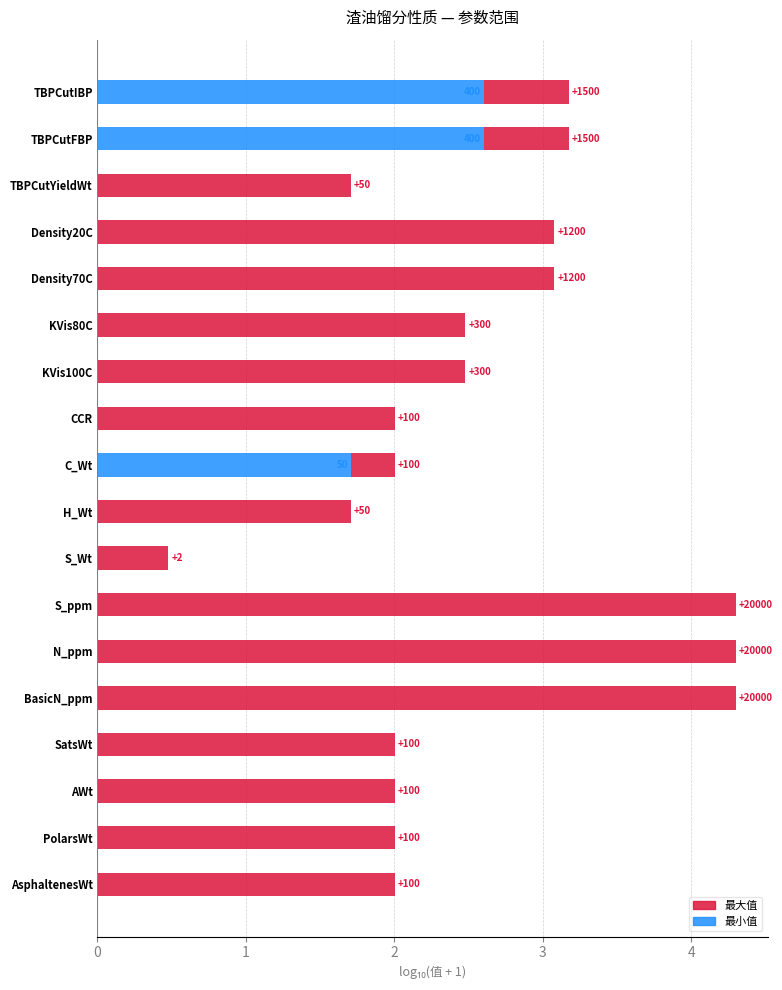

What are all the series names shown in the legend?

最大值, 最小值